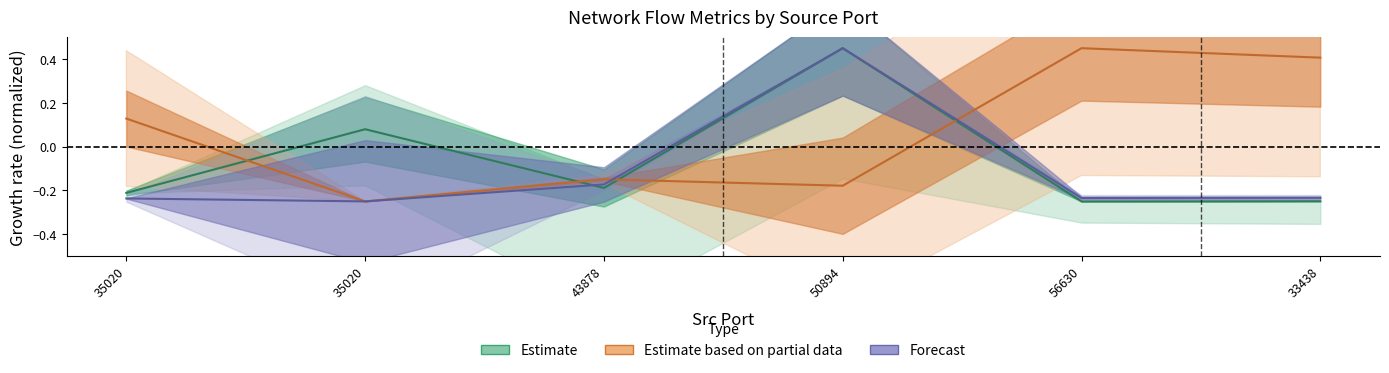

At which category is the sum across all series the highest?

50894